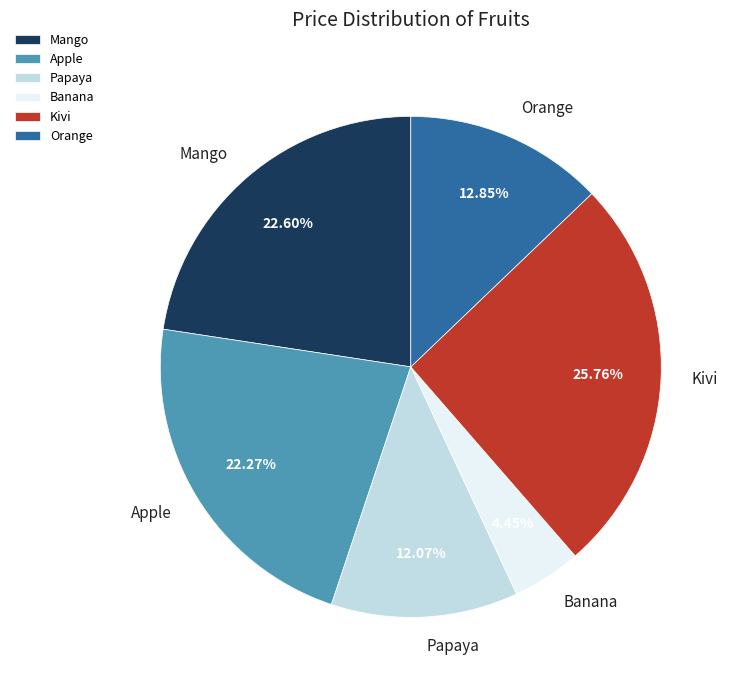

What percentage is NOT represented by Apple?

77.7%